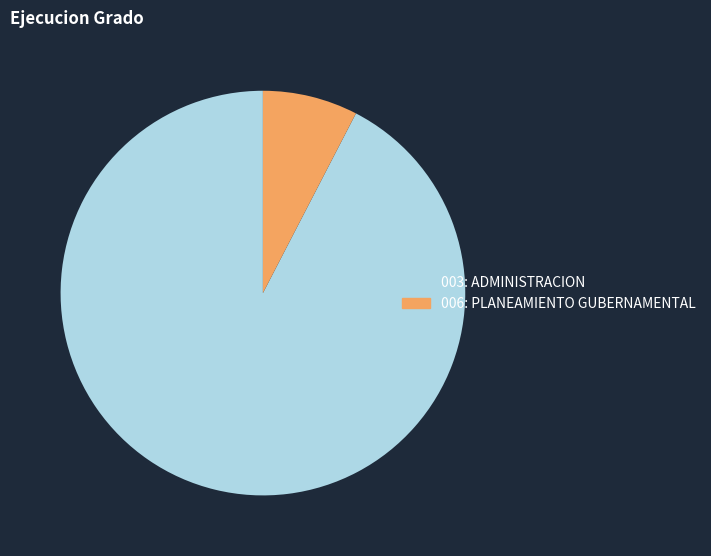

True or false: 003: ADMINISTRACION accounts for 98% of the total.

False